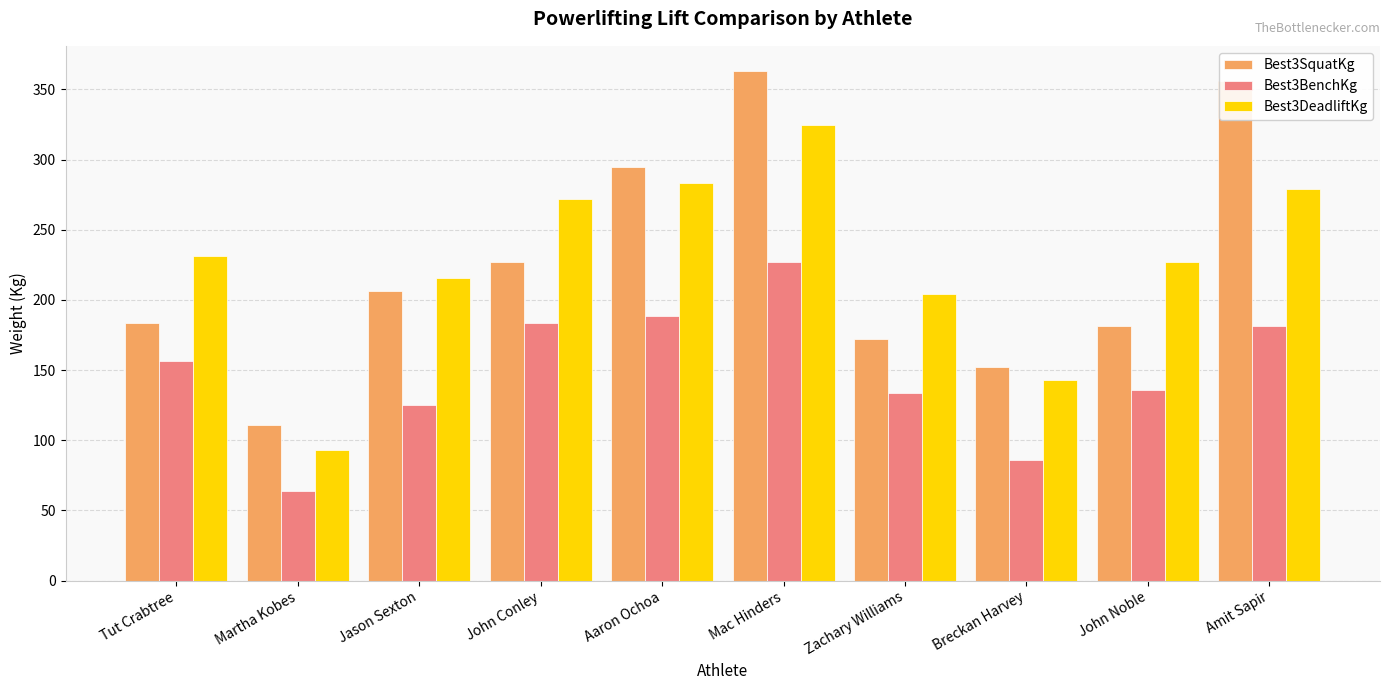

At which category does the chart reach its minimum across all series?

Martha Kobes